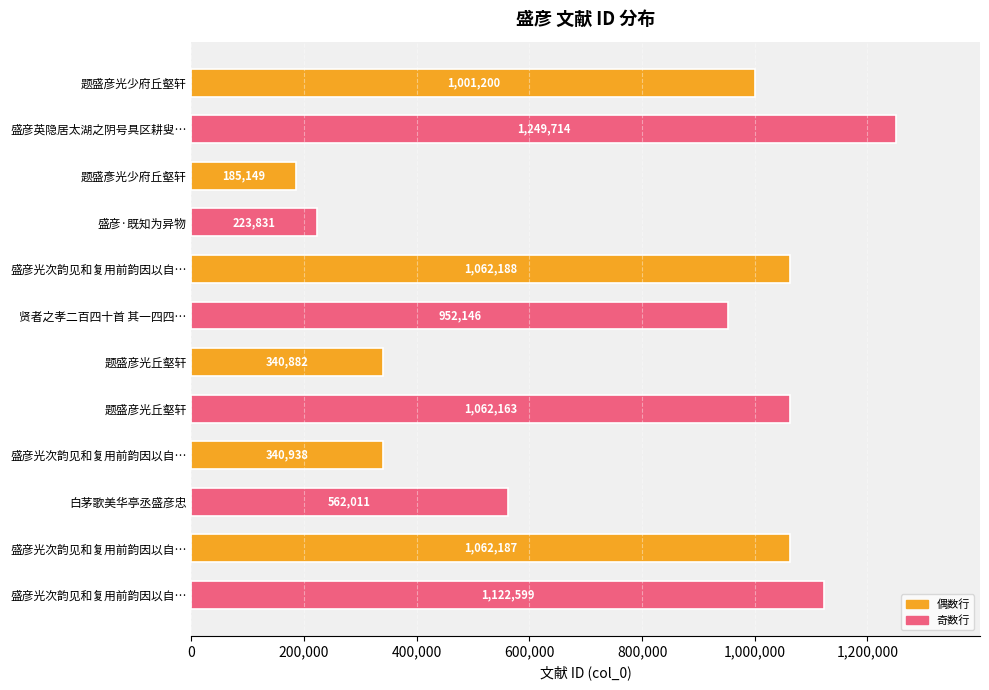

What is the difference between the maximum and minimum values?

1064565